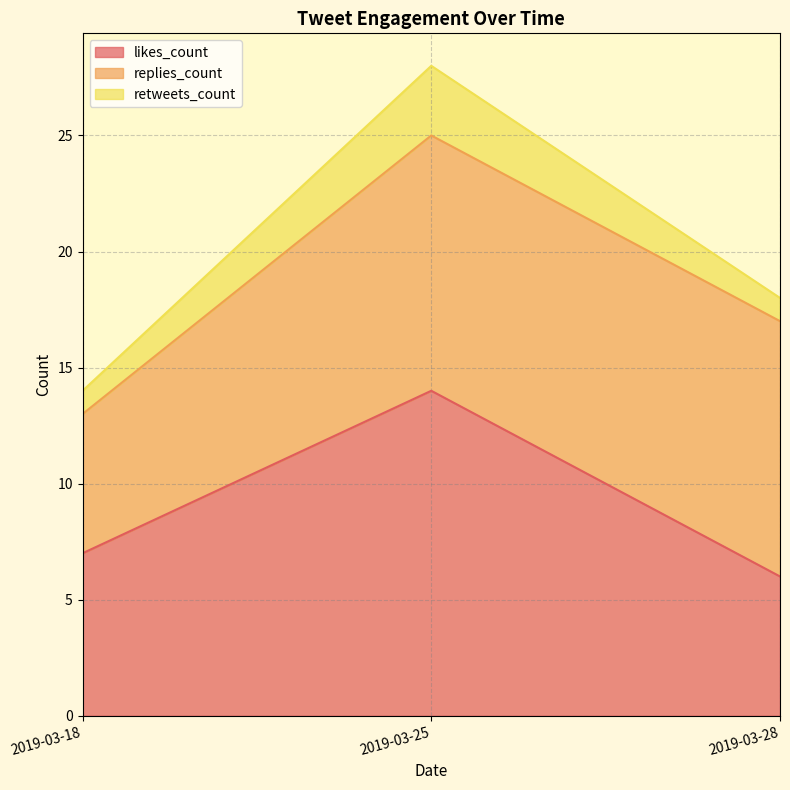

At which label does replies_count reach its minimum?

2019-03-18